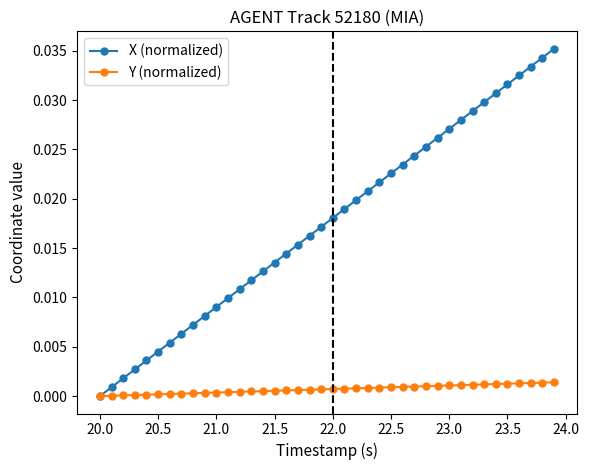

Rank the series by their maximum value, from highest to lowest.

X (normalized), Y (normalized)